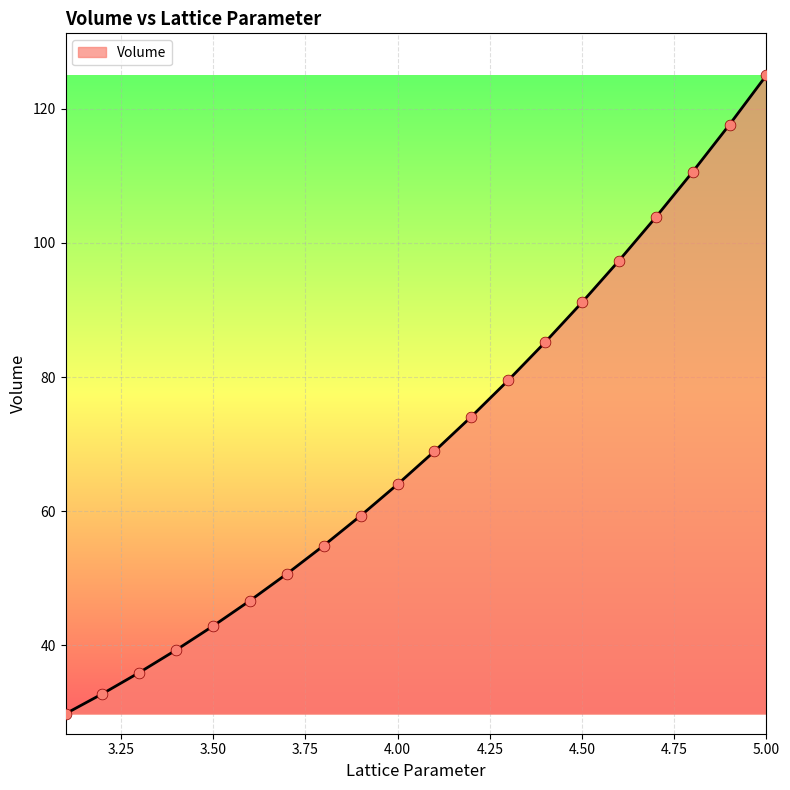

What is the minimum value shown in the chart?

29.8